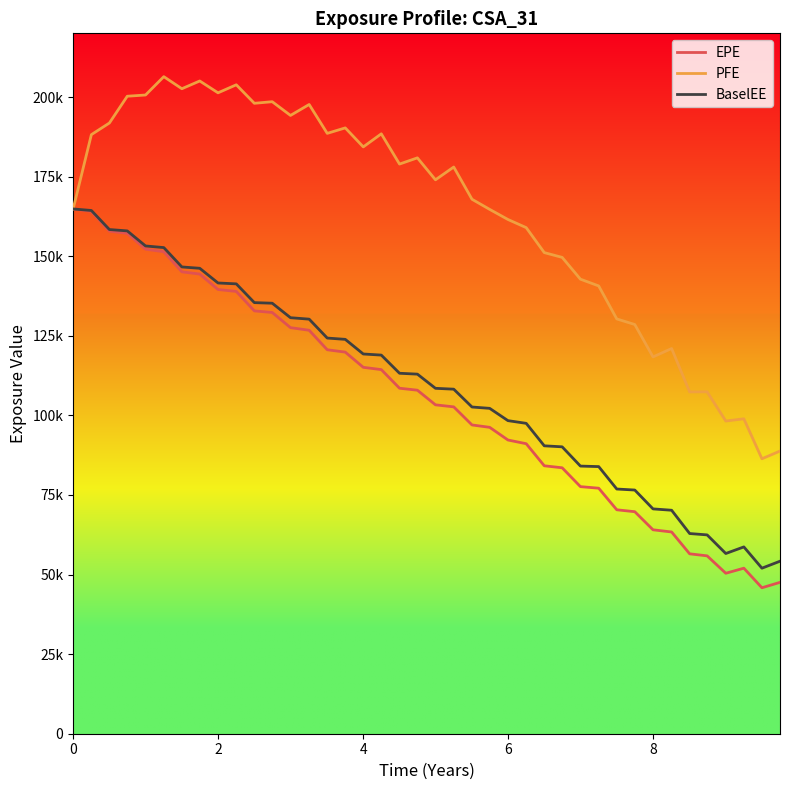

Does the chart display data point markers on the line(s)?

No